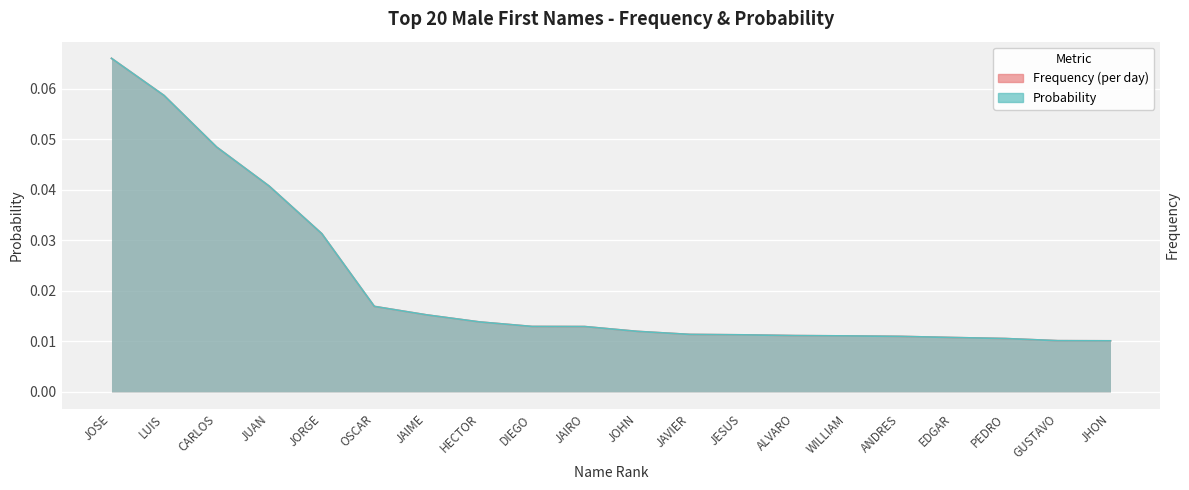

At how many categories does at least one series exceed 0?

20